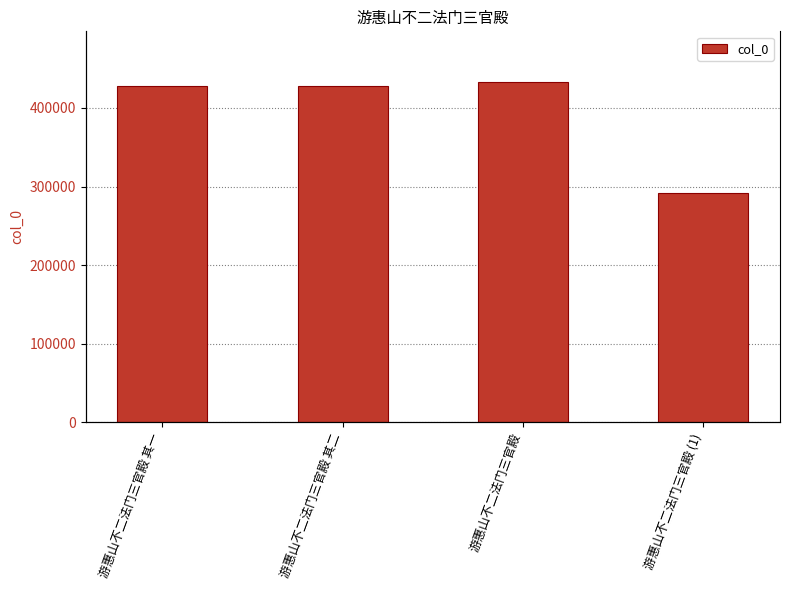

The chart shows a value of 428299 at 游惠山不二法门三官殿 其一. True or false?

True